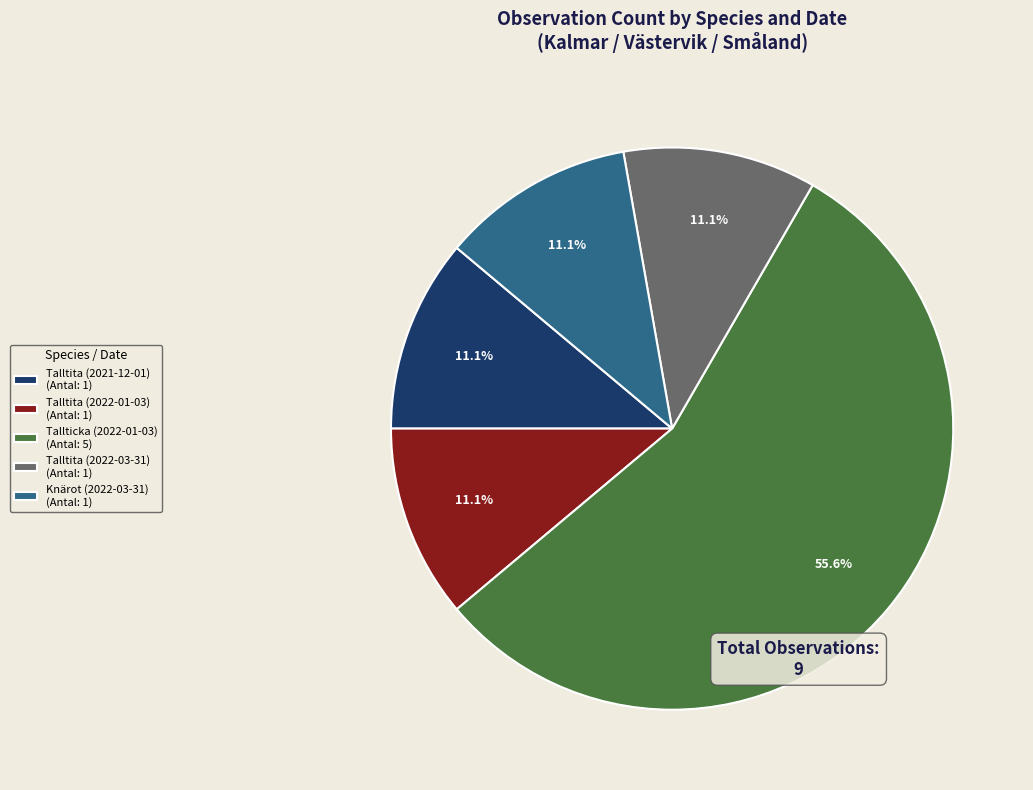

Is it true that Knärot (2022-03-31) is 19% of the pie?

False